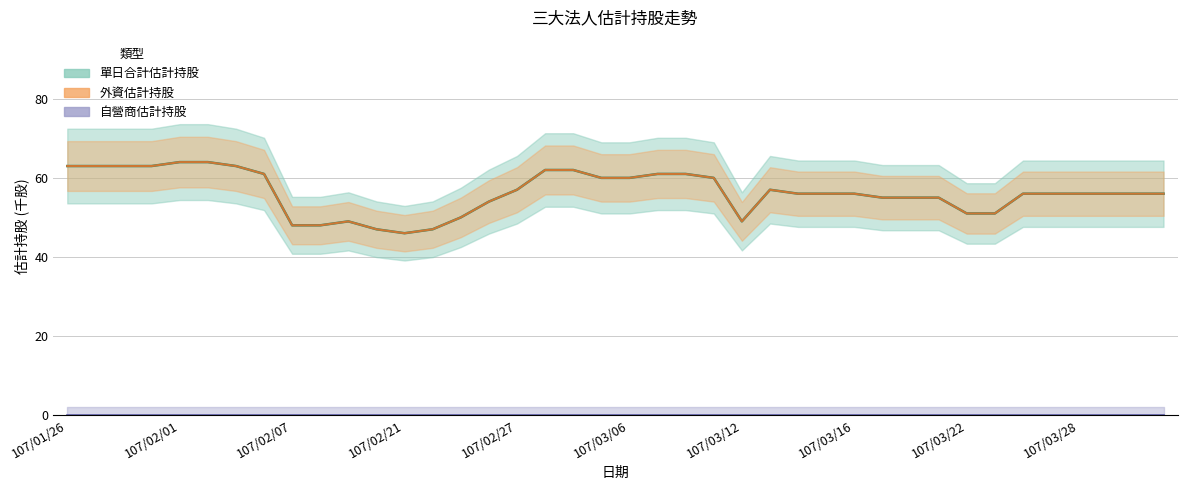

Reading left to right, what are all the values shown in this chart?

單日合計估計持股: 63	63	63	63	64	64	63	61	48	48	49	47	46	47	50	54	57	62	62	60	60	61	61	60	49	57	56	56	56	55	55	55	51	51	56	56	56	56	56	56
外資估計持股: 63	63	63	63	64	64	63	61	48	48	49	47	46	47	50	54	57	62	62	60	60	61	61	60	49	57	56	56	56	55	55	55	51	51	56	56	56	56	56	56
自營商估計持股: 0	0	0	0	0	0	0	0	0	0	0	0	0	0	0	0	0	0	0	0	0	0	0	0	0	0	0	0	0	0	0	0	0	0	0	0	0	0	0	0